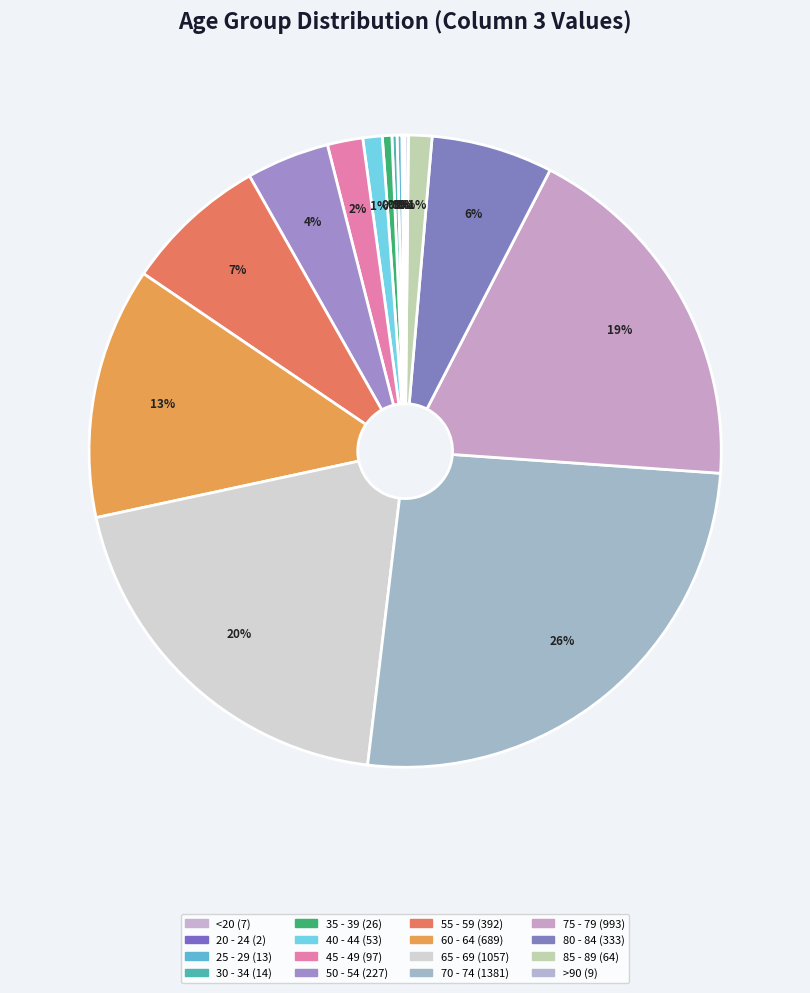

Which slice is the largest?

70 - 74